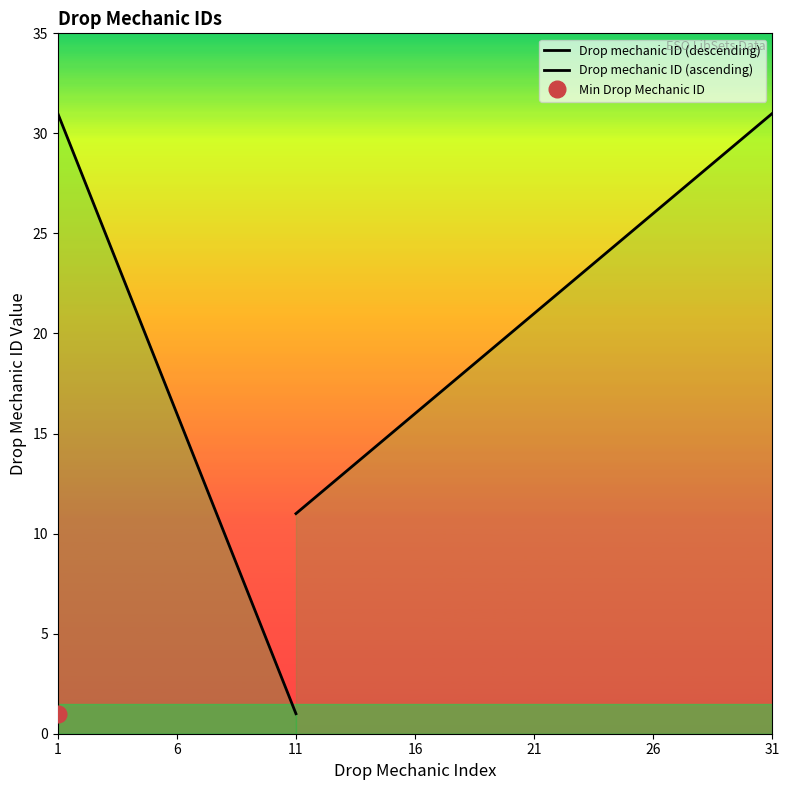

What is the difference between the maximum and minimum values?

30